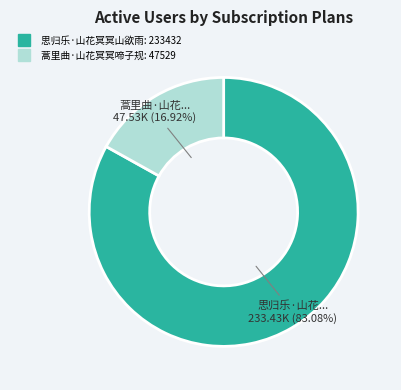

Rank the categories by value from highest to lowest.

思归乐·山花冥冥山欲雨, 蒿里曲·山花冥冥啼子规